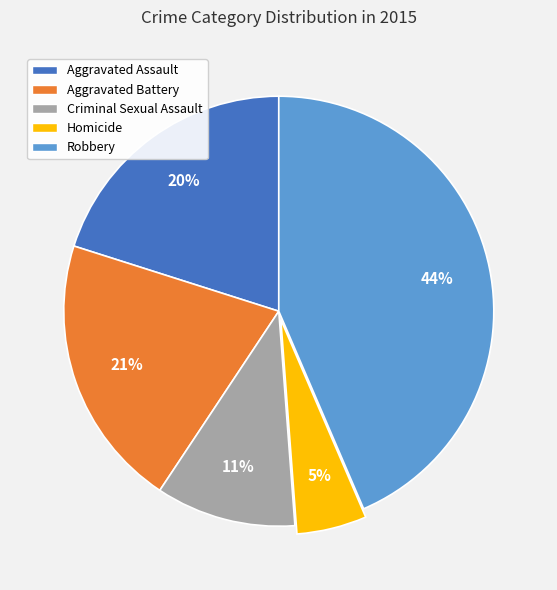

Is there a majority slice in this chart?

No